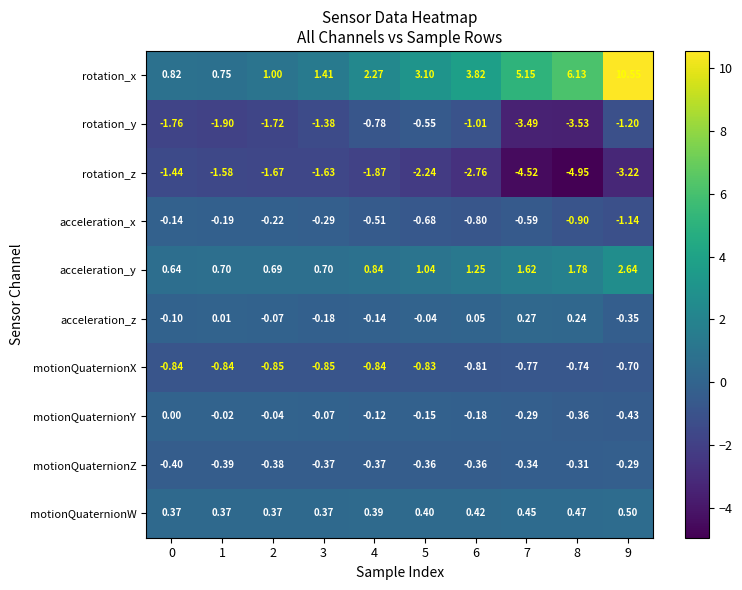

What is the total value across all series at 6?

-0.4